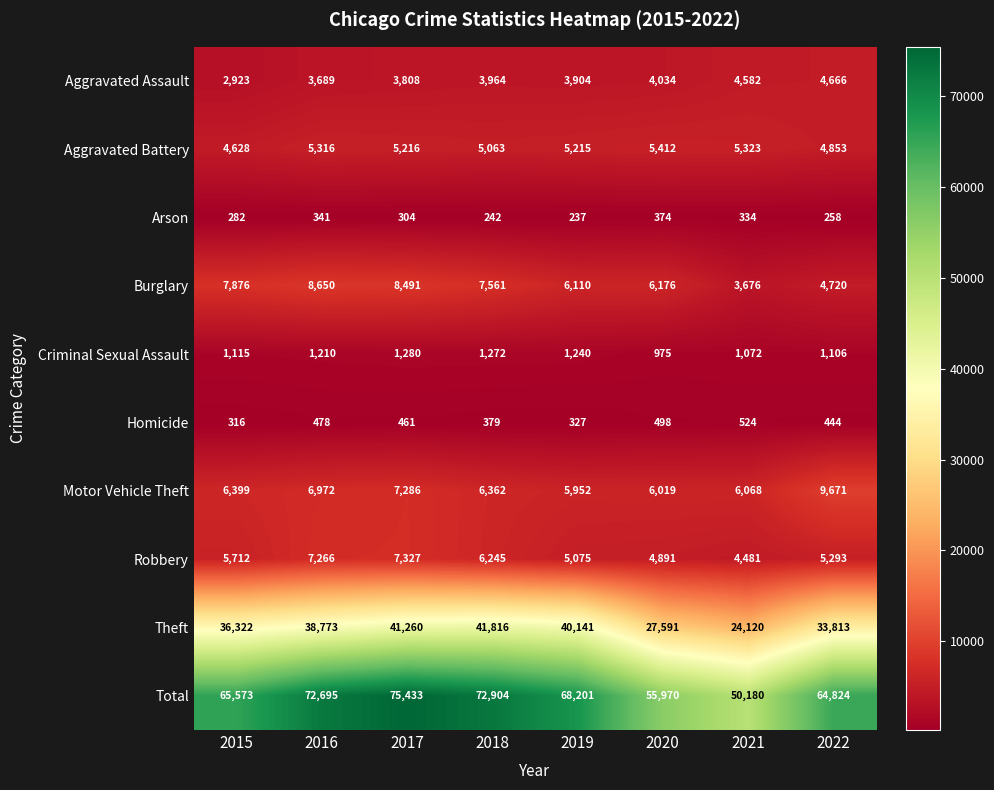

Is it true that Theft equals 55249 at 2018?

False